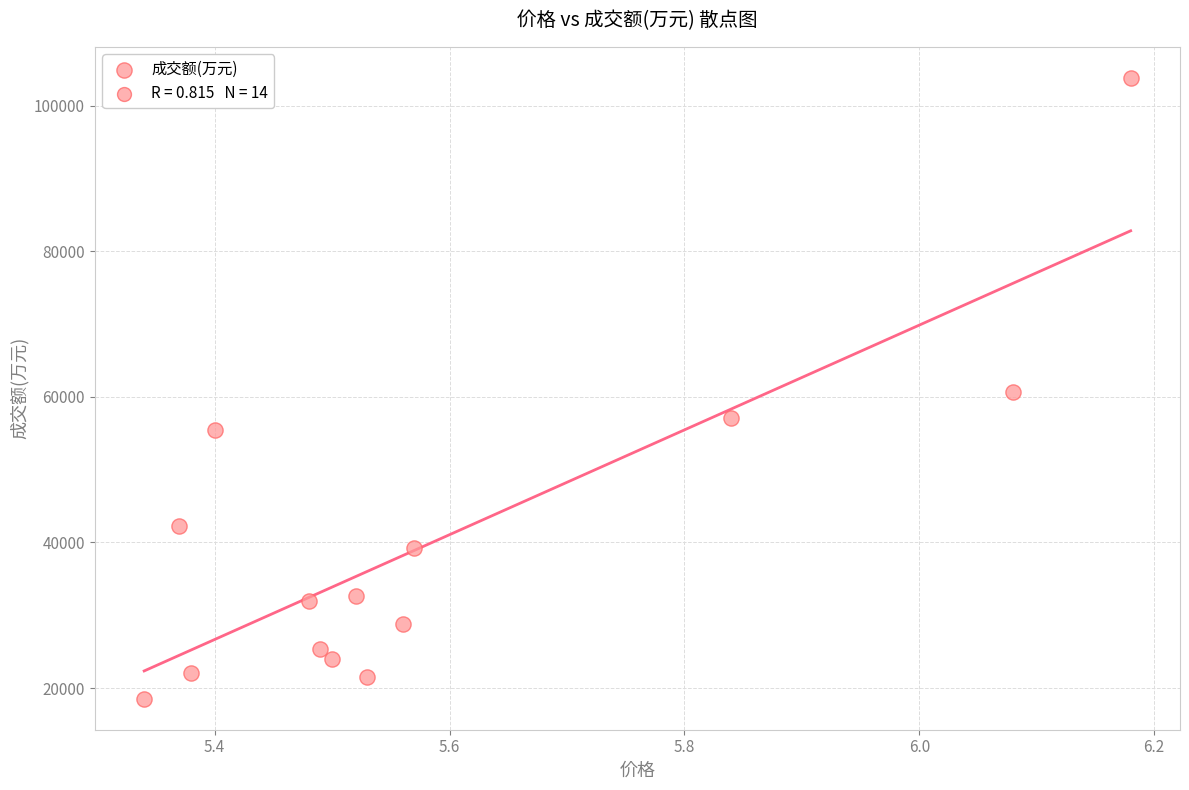

What is the range of Y values (max minus min)?

85256